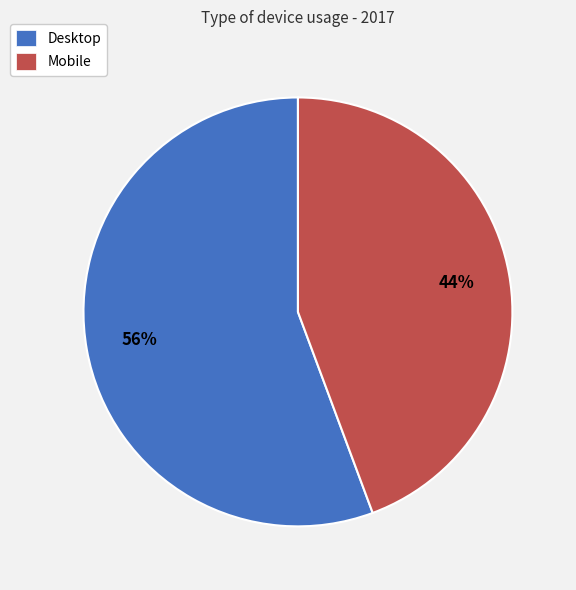

Count the number of slices in the pie.

2